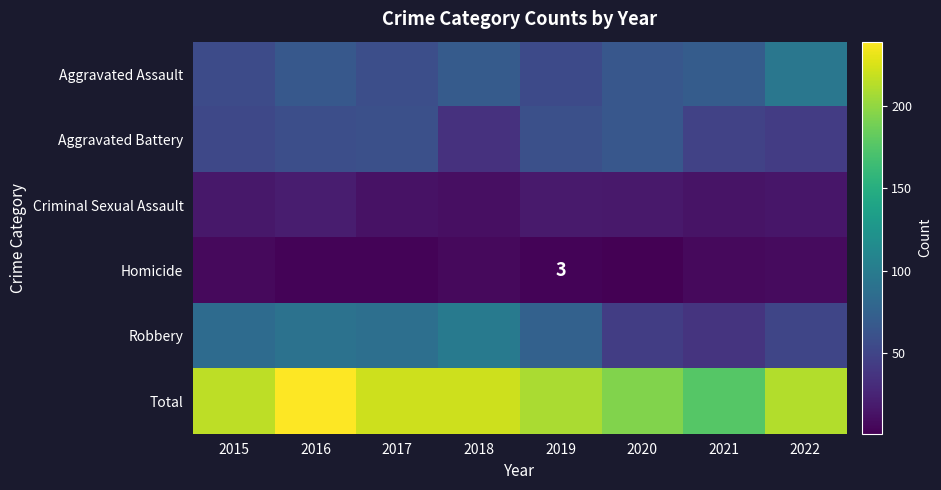

What is the minimum value shown in the chart?

1